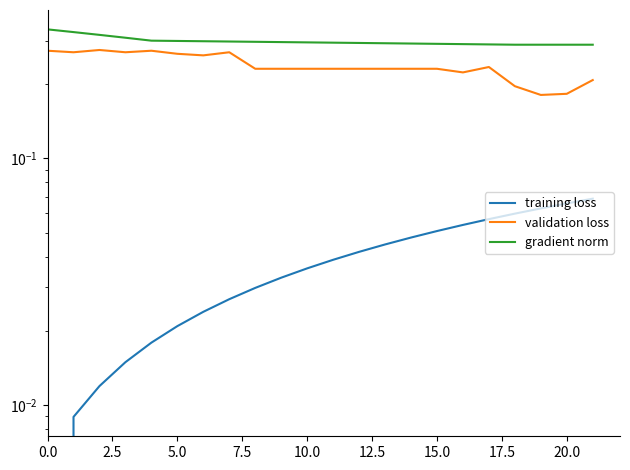

What position from the right is 11?

11